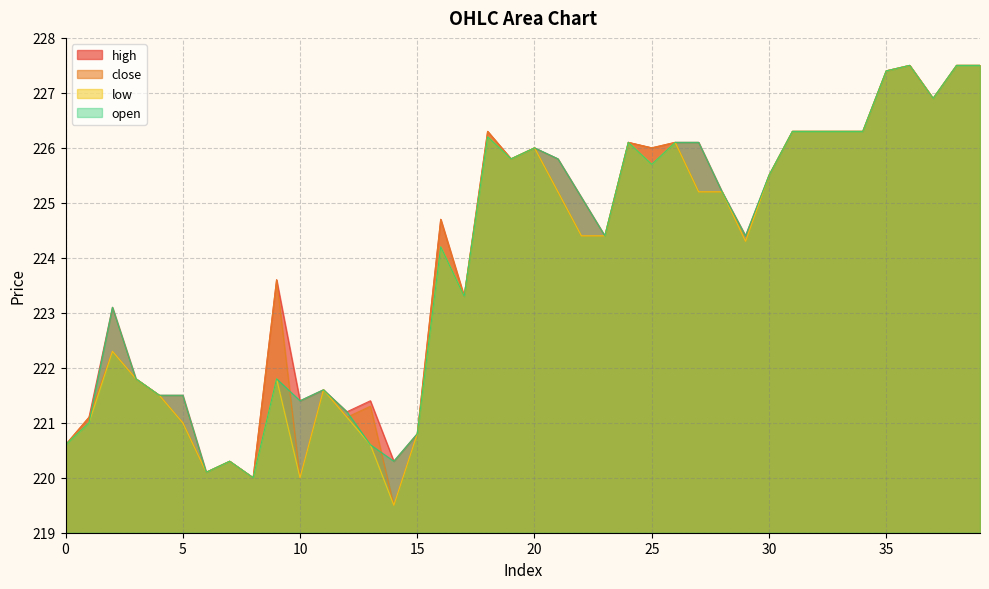

Is the value of low at 37 greater than the value of high at 18?

Yes